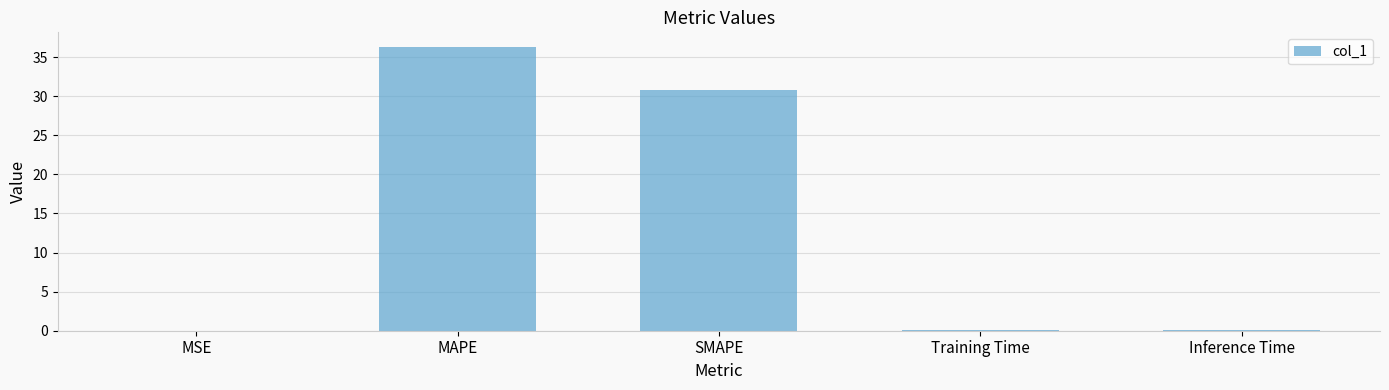

True or false: the data shows 36.4 at MAPE.

True